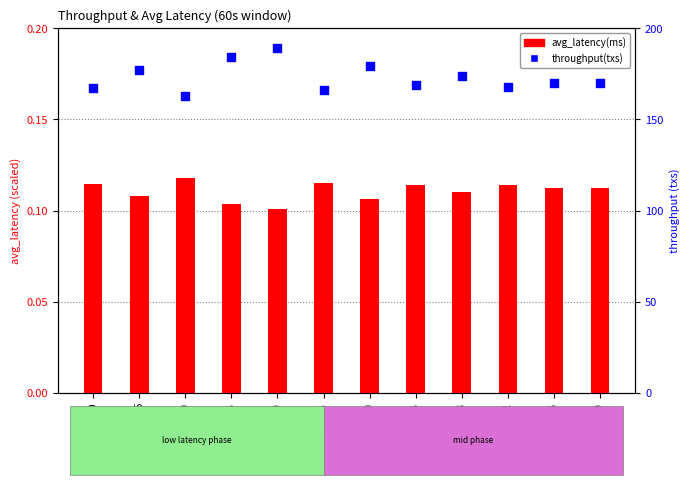

Is the value of avg_latency(ms) at 42 greater than the value of throughput(txs) at 10?

No